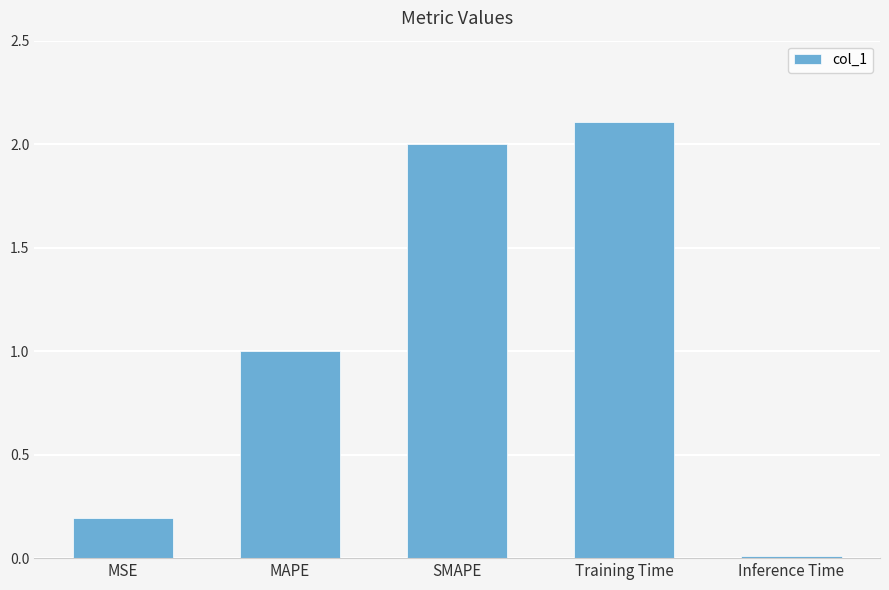

Rank the categories by value from highest to lowest.

Training Time, SMAPE, MAPE, MSE, Inference Time